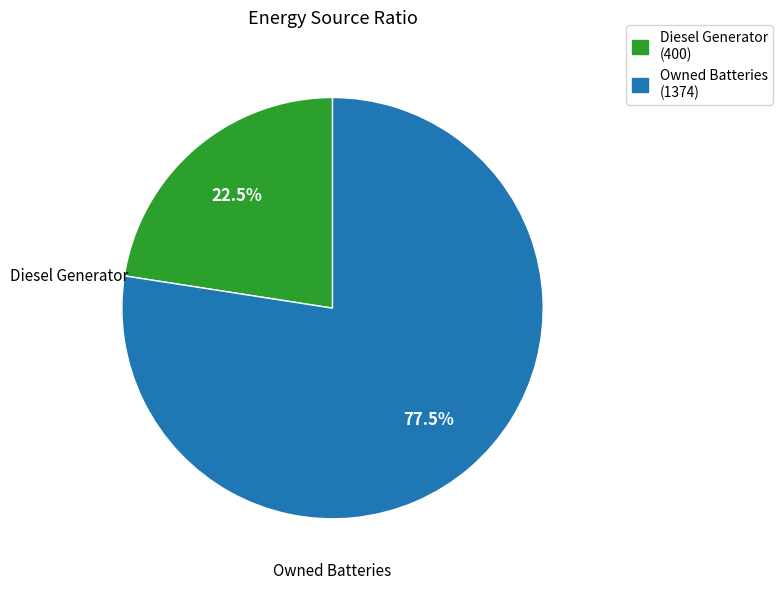

Does any single category account for the majority?

Yes